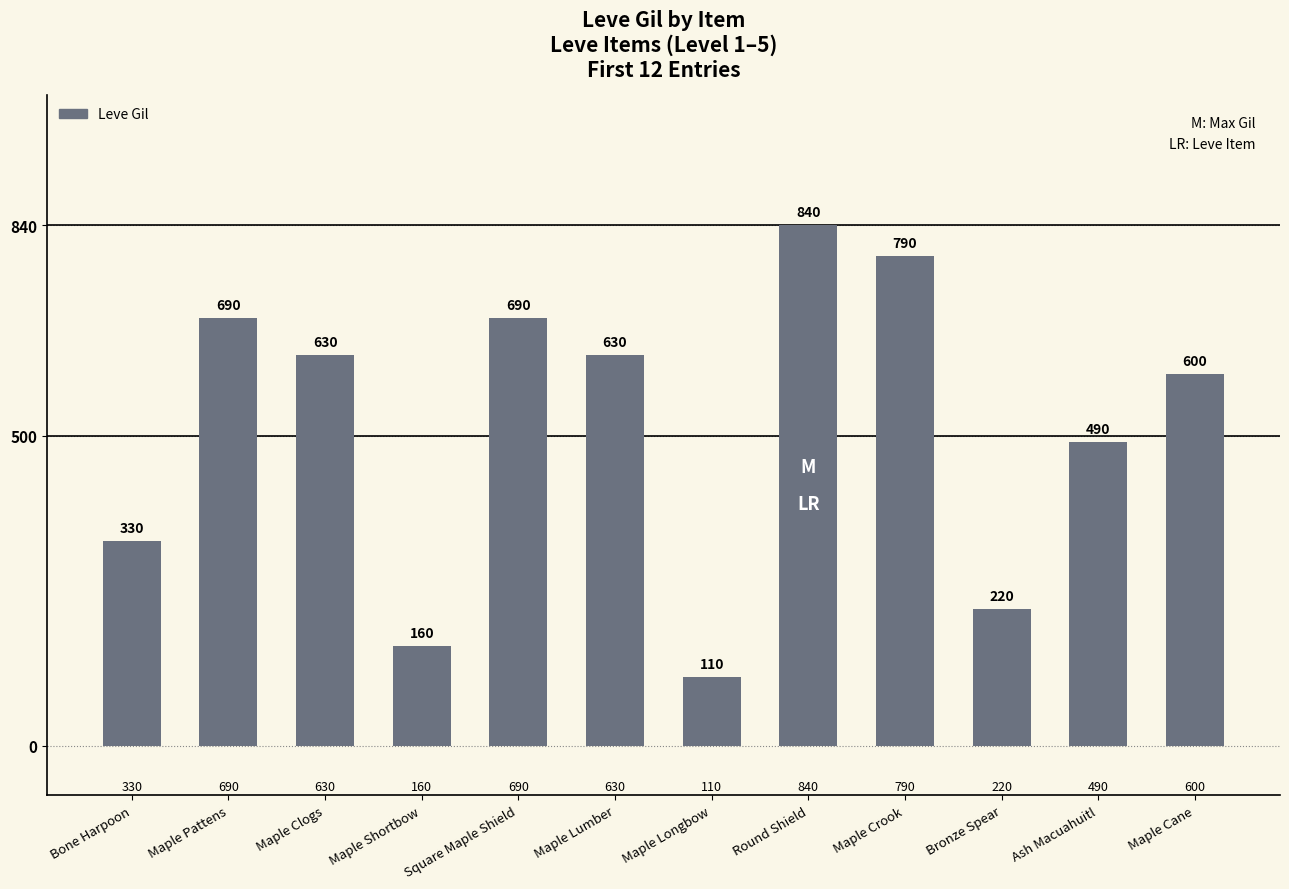

Where is the data nearest to the value 475?

Ash Macuahuitl